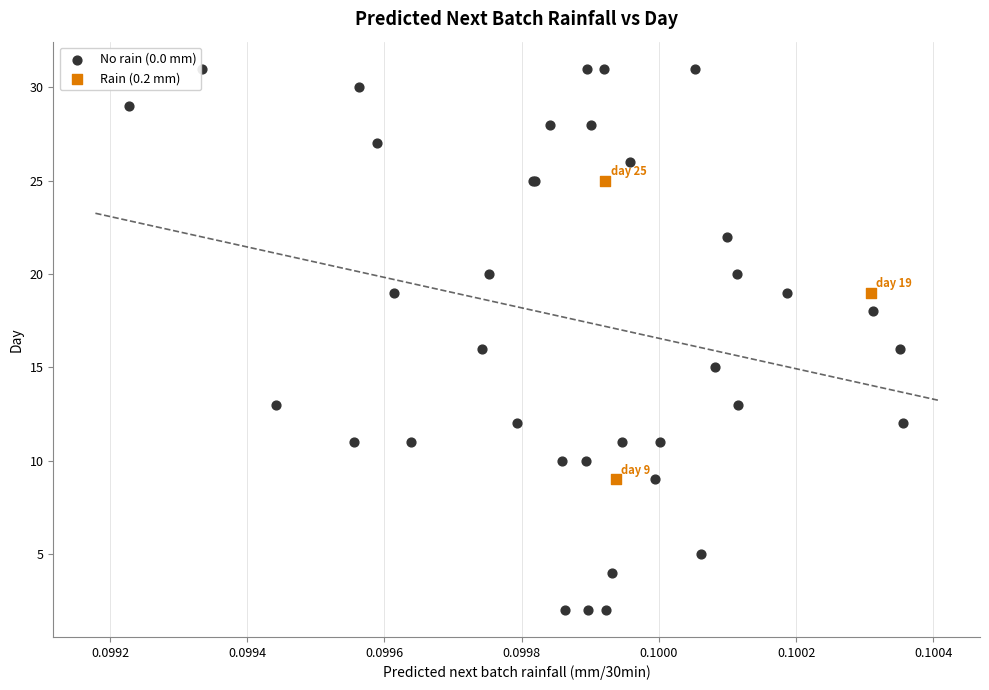

Which series has the widest spread of Y values?

No rain (0.0 mm)